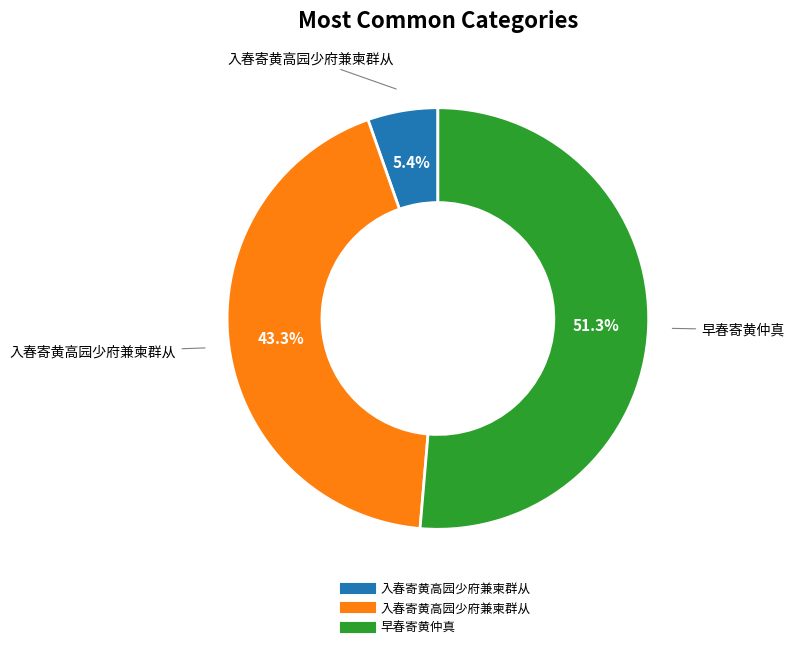

Is there a majority slice in this chart?

Yes